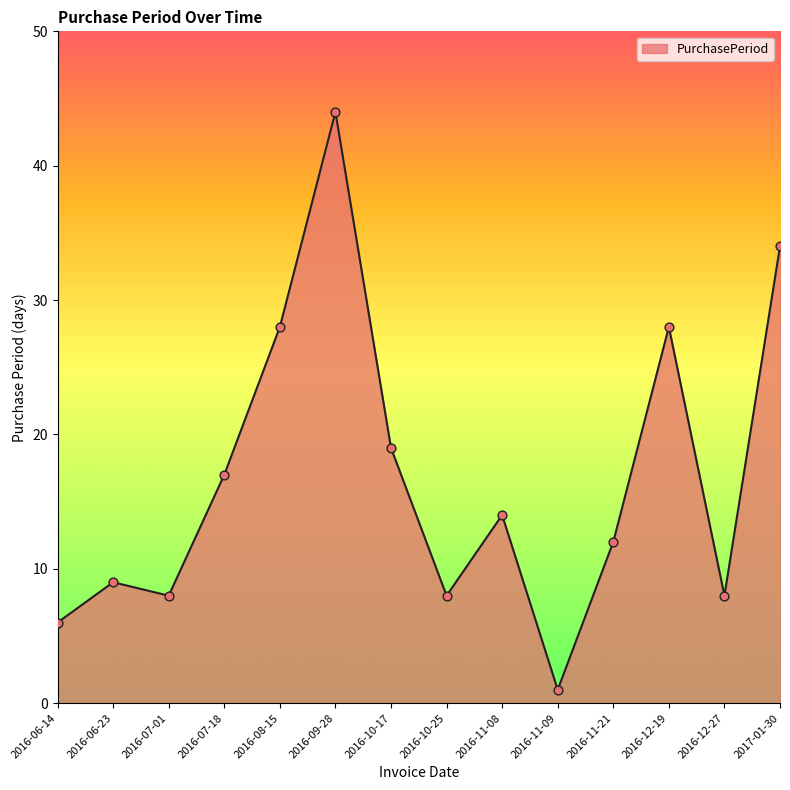

Which has a higher value, 2016-06-14 or 2016-11-21?

2016-11-21